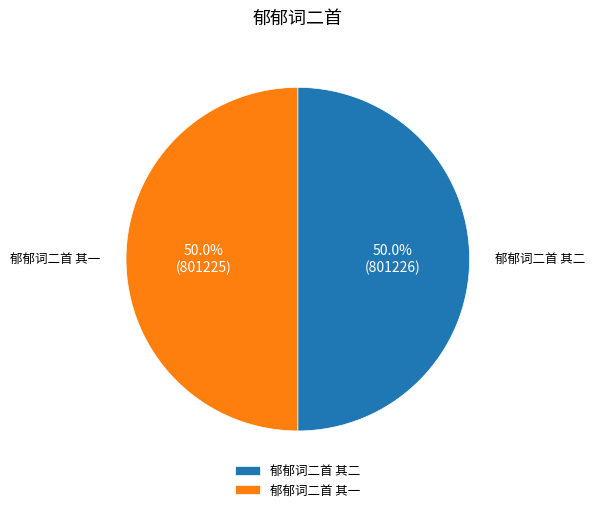

What portion of the pie excludes 郁郁词二首 其一?

50.0%